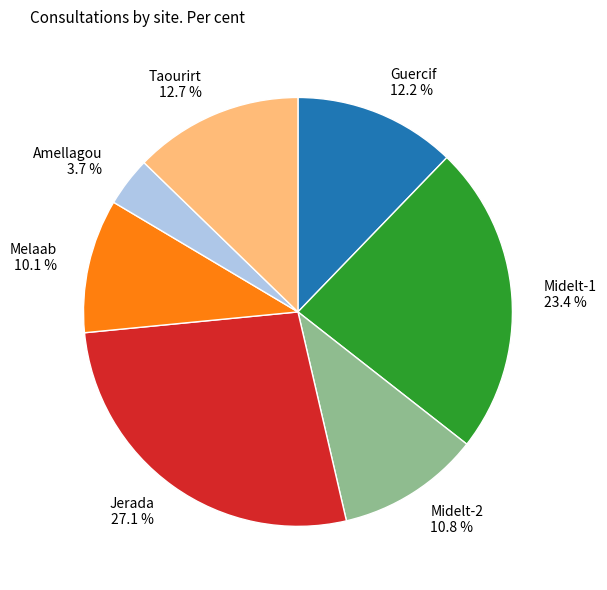

Count the number of slices in the pie.

7